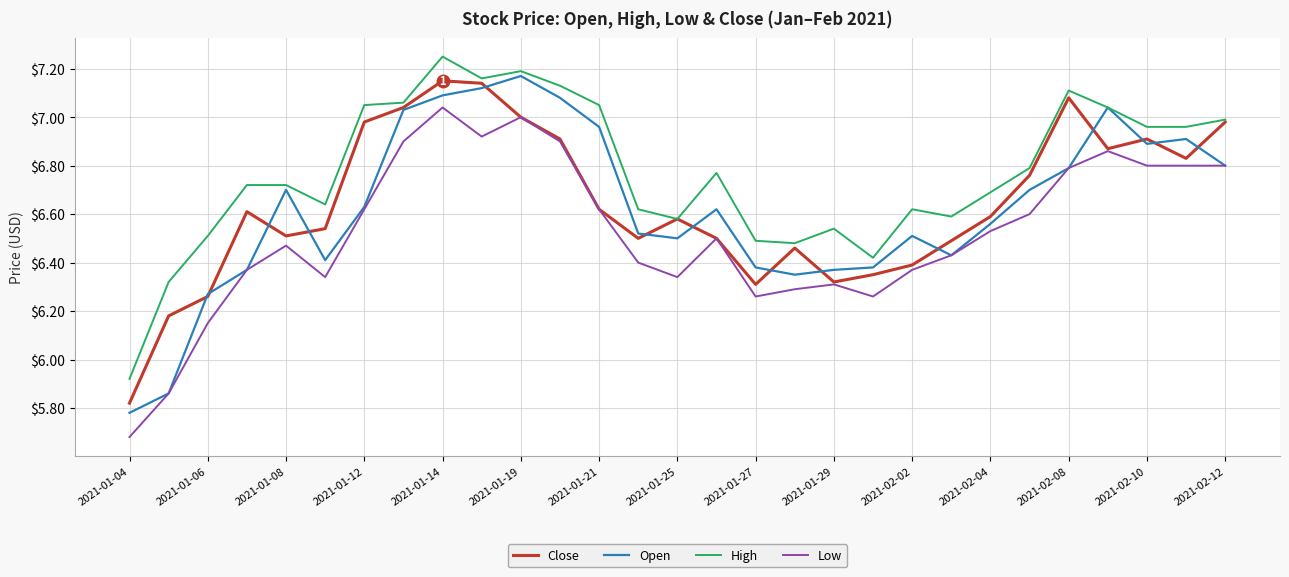

Does the chart display data point markers on the line(s)?

No